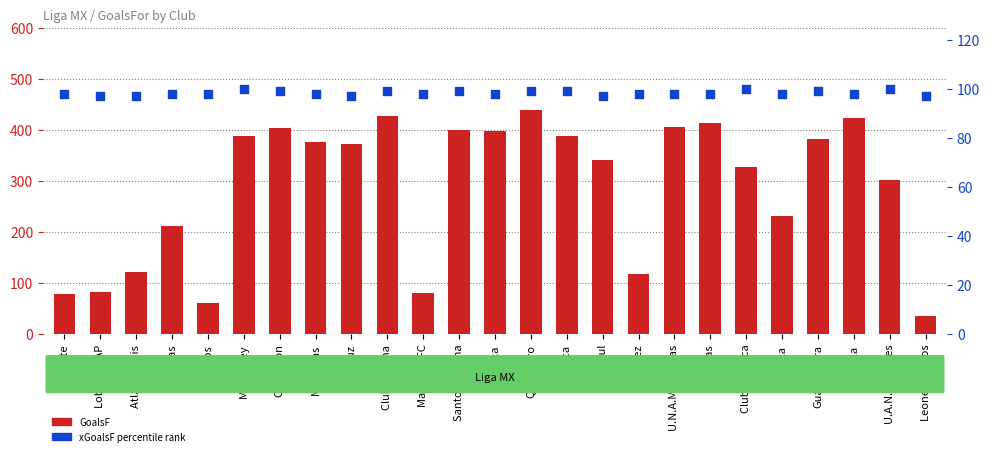

Which series reaches the minimum Y coordinate?

GoalsF